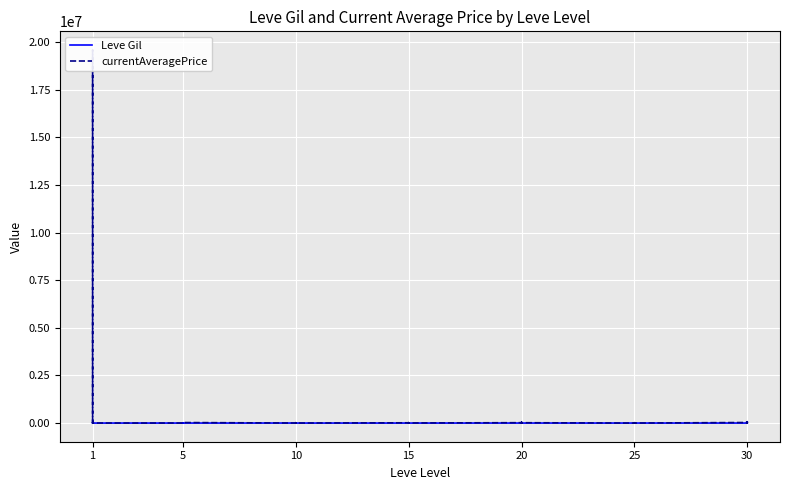

What is the total value across all series at 15?

2440